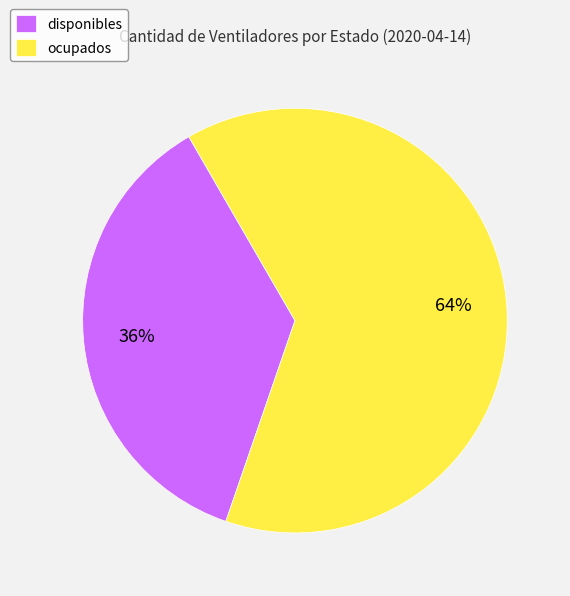

Combined, do ocupados and disponibles account for over 50%?

Yes